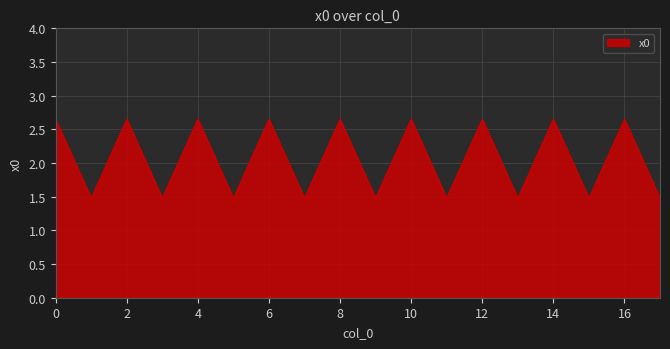

What is the difference between the maximum and minimum values?

1.2